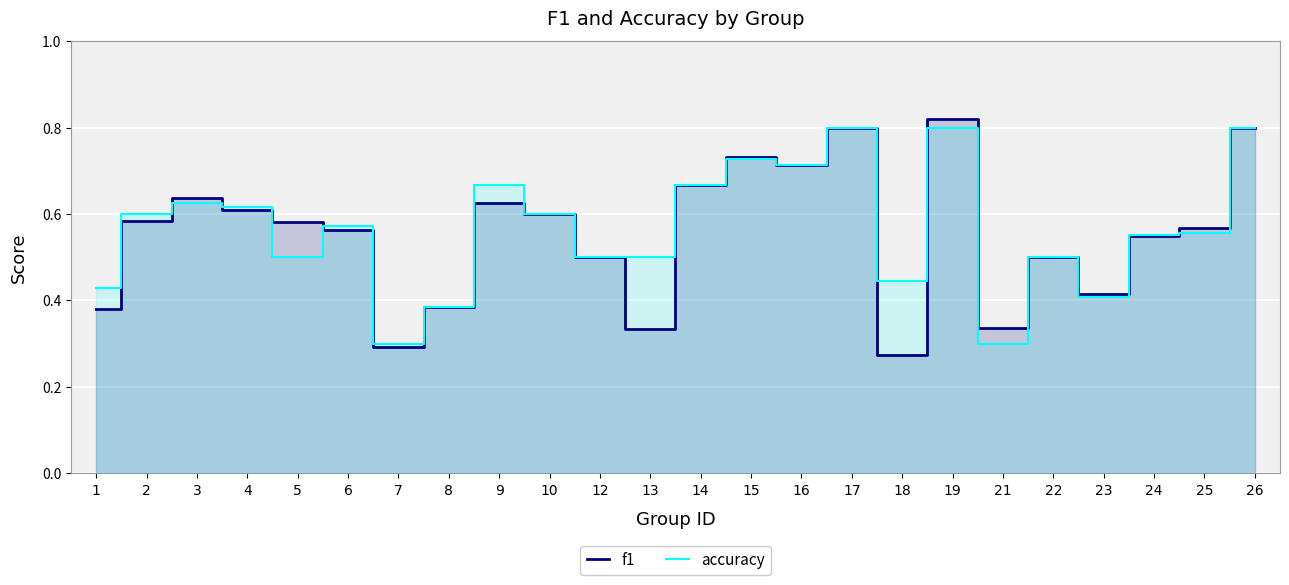

Reading right to left, extract all data points from this chart.

f1: 26=0.8	25=0.6	24=0.5	23=0.4	22=0.5	21=0.3	19=0.8	18=0.3	17=0.8	16=0.7	15=0.7	14=0.7	13=0.3	12=0.5	10=0.6	9=0.6	8=0.4	7=0.3	6=0.6	5=0.6	4=0.6	3=0.6	2=0.6	1=0.4
accuracy: 26=0.8	25=0.6	24=0.6	23=0.4	22=0.5	21=0.3	19=0.8	18=0.4	17=0.8	16=0.7	15=0.7	14=0.7	13=0.5	12=0.5	10=0.6	9=0.7	8=0.4	7=0.3	6=0.6	5=0.5	4=0.6	3=0.6	2=0.6	1=0.4